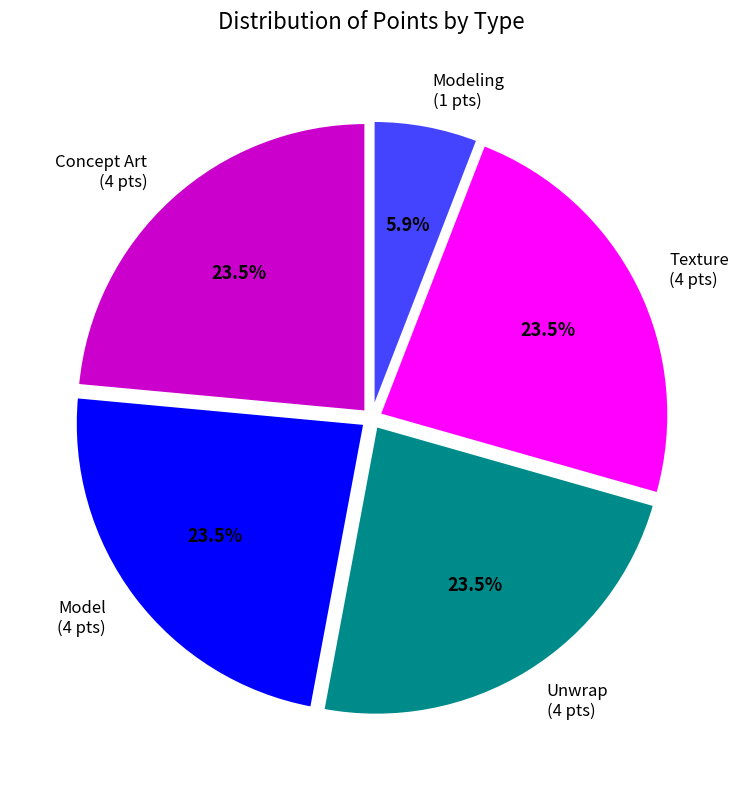

Count the number of slices in the pie.

5